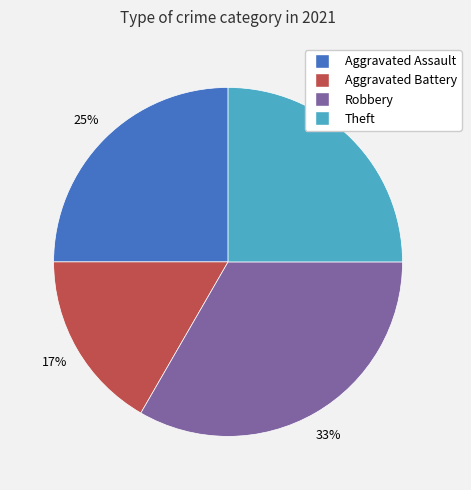

To the nearest percent, what is the average slice percentage?

25%